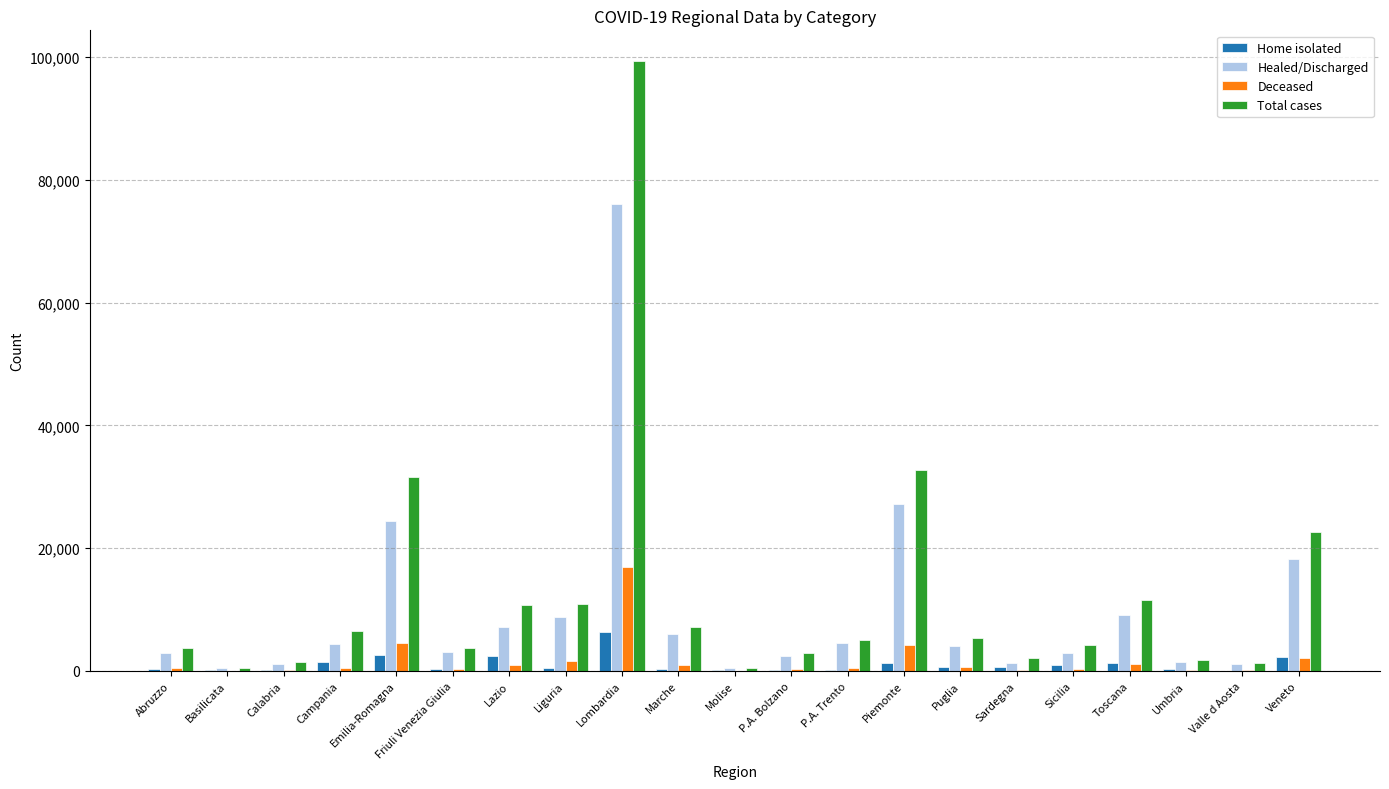

The Total cases series shows 7793 at Piemonte. True or false?

False